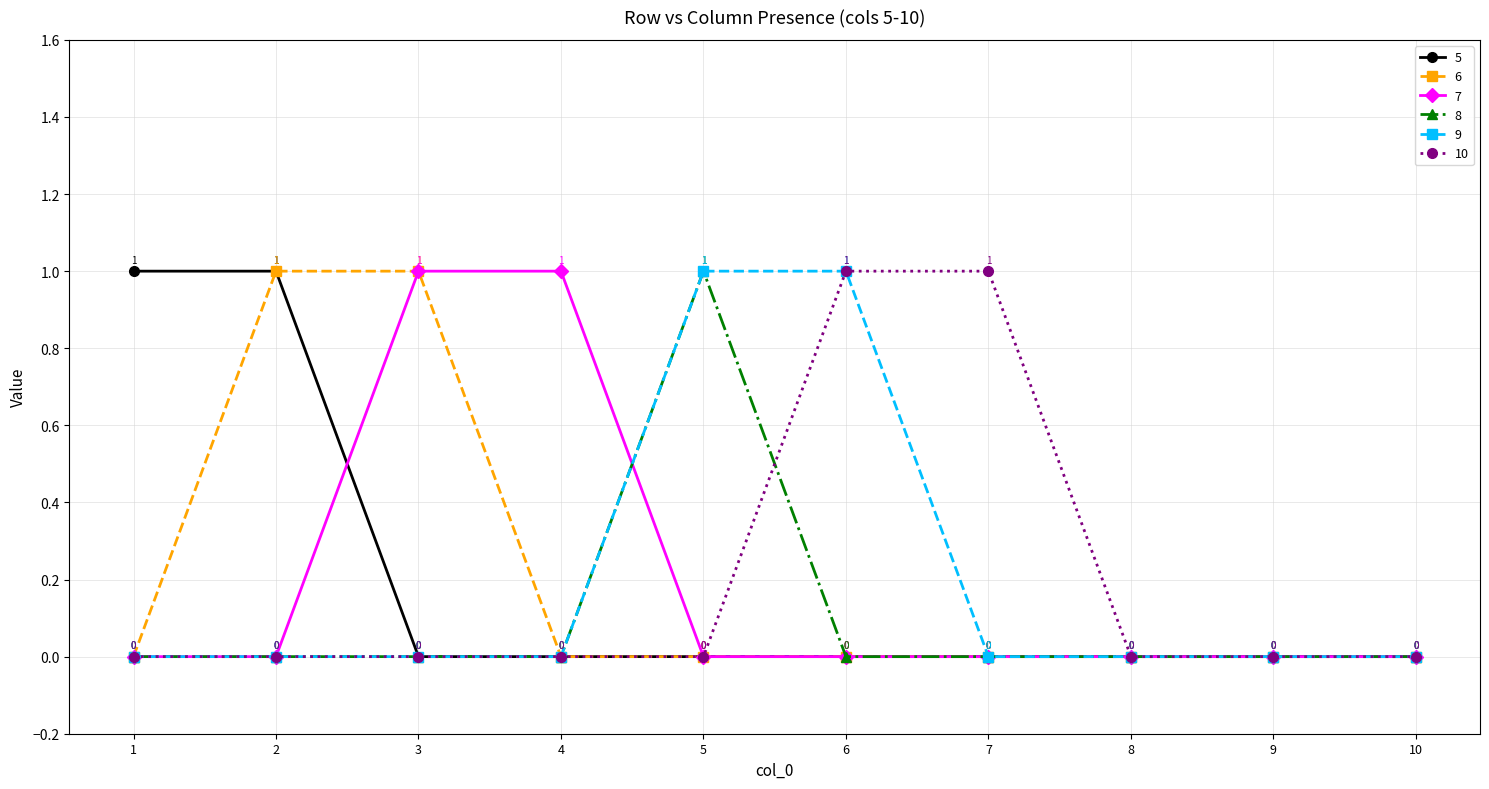

Does the chart have visible grid lines?

Yes